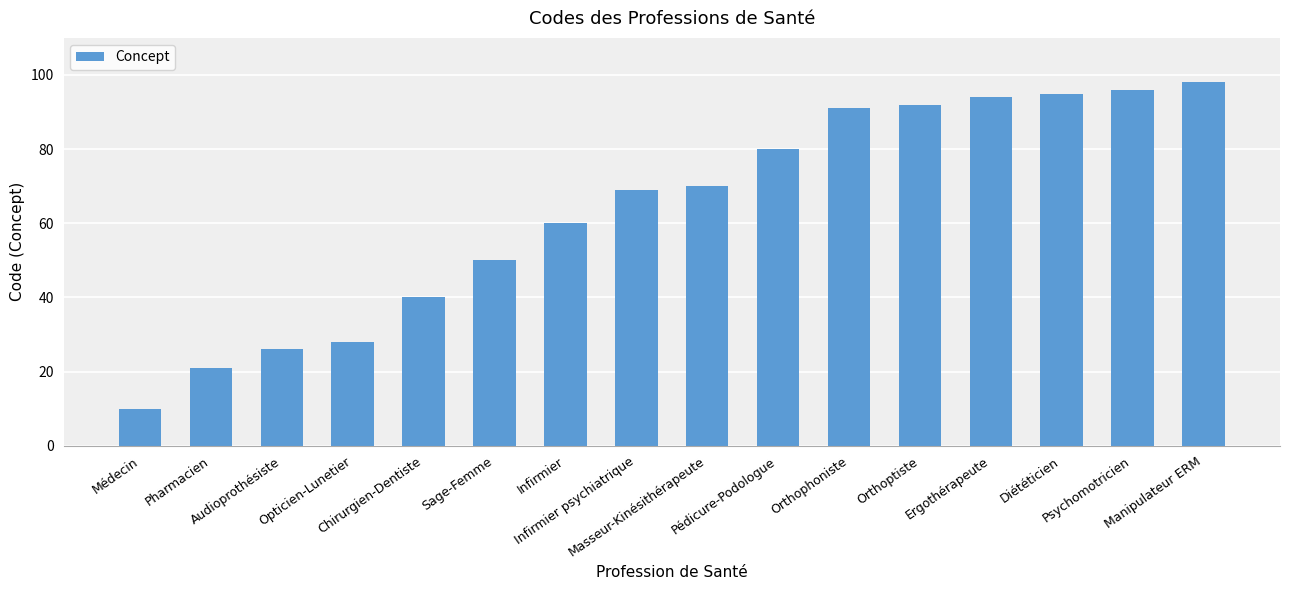

Approximately how many times larger is the value at Sage-Femme compared to Orthoptiste?

0.5